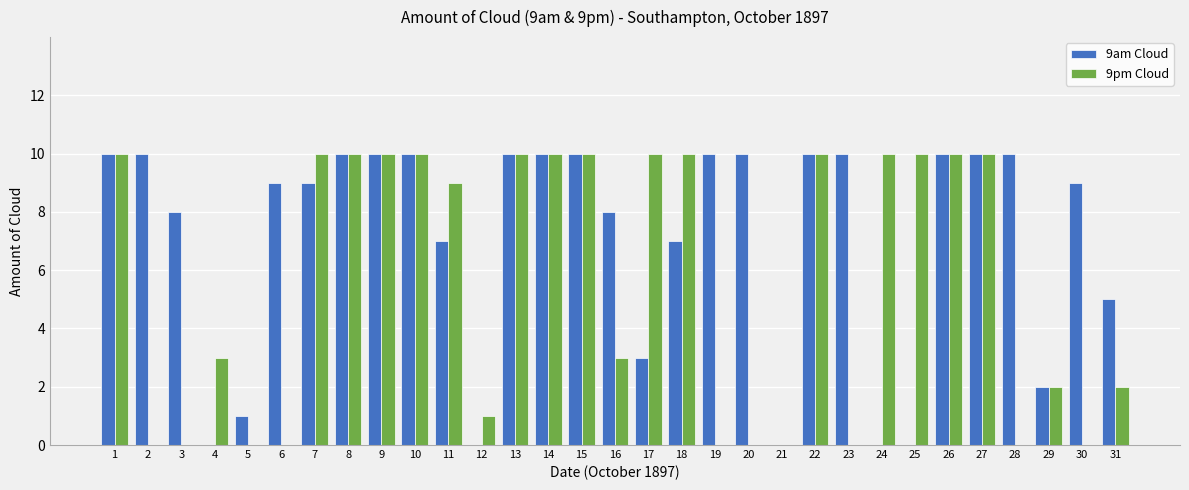

What is the total value across all series at 19?

10